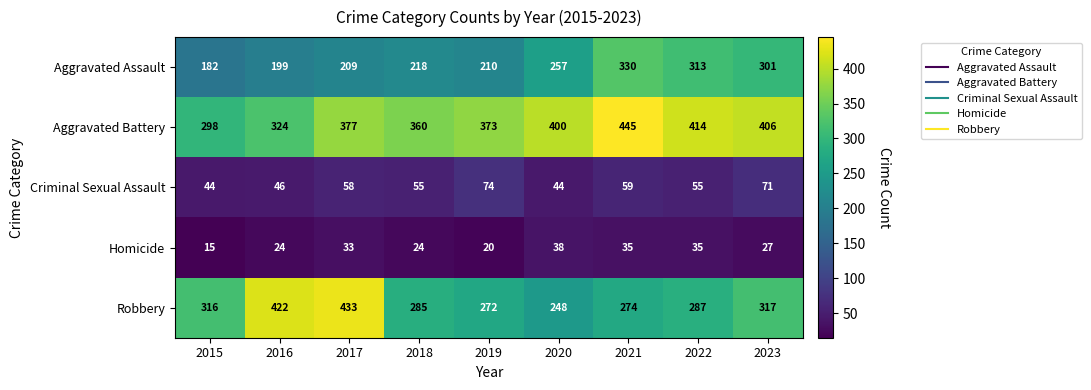

Read the Robbery value at 2020, to the nearest 50.

250